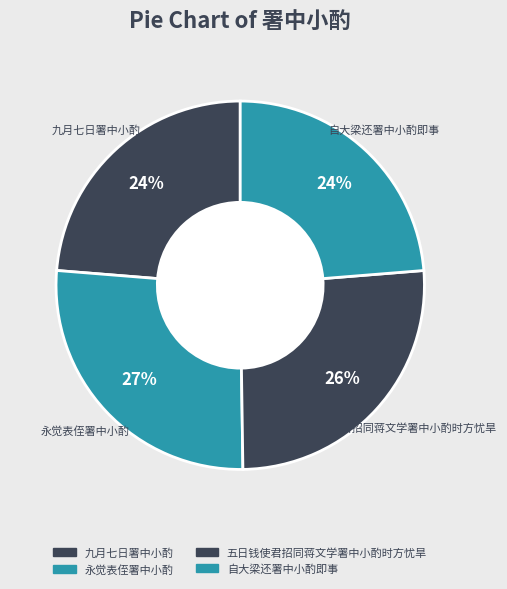

True or false: 五日钱使君招同蒋文学署中小酌时方忧旱 accounts for 16% of the total.

False